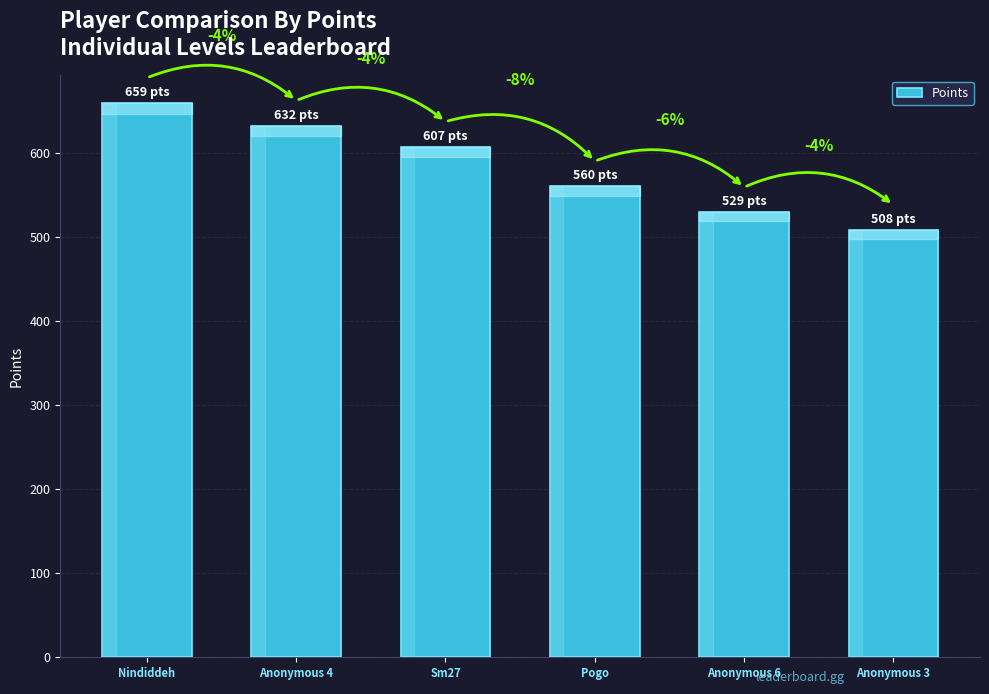

How many values are between 529 and 632?

4